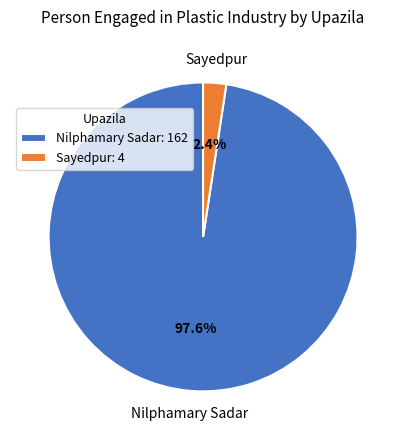

Does Sayedpur account for over 50% of the chart?

No